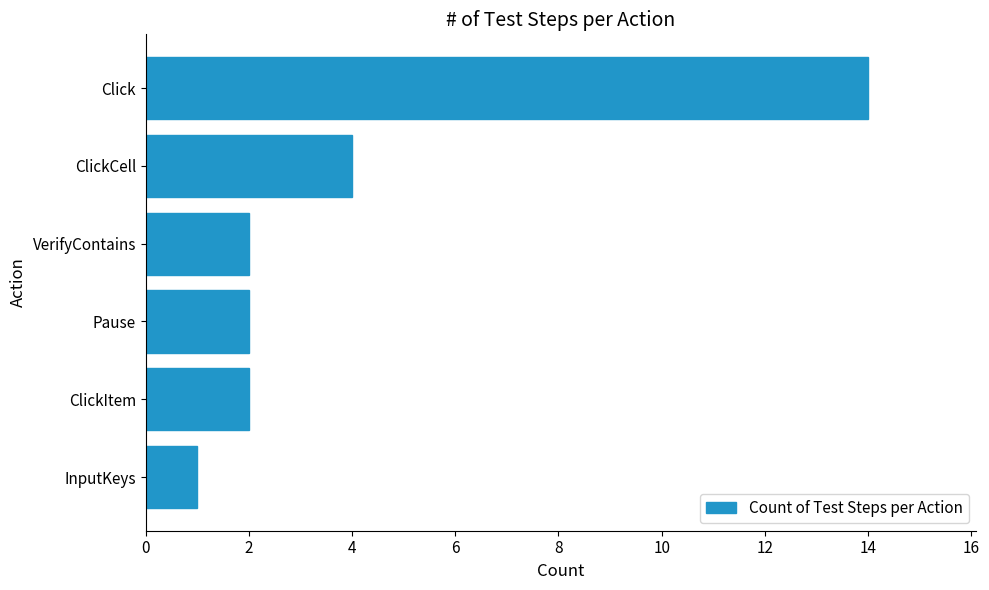

What is the change in value from Pause to ClickCell?

+2